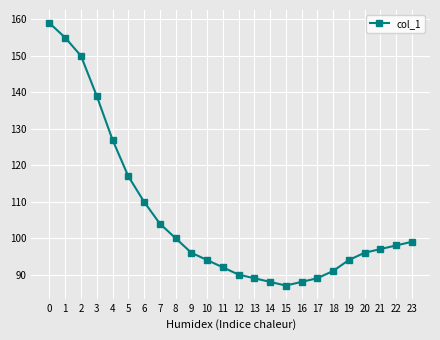

Where is the data nearest to the value 123?

4